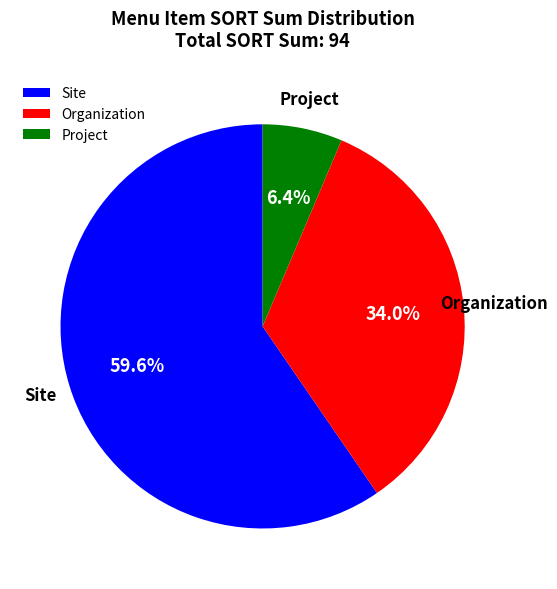

What percentage do Site and Organization together represent?

93.6%